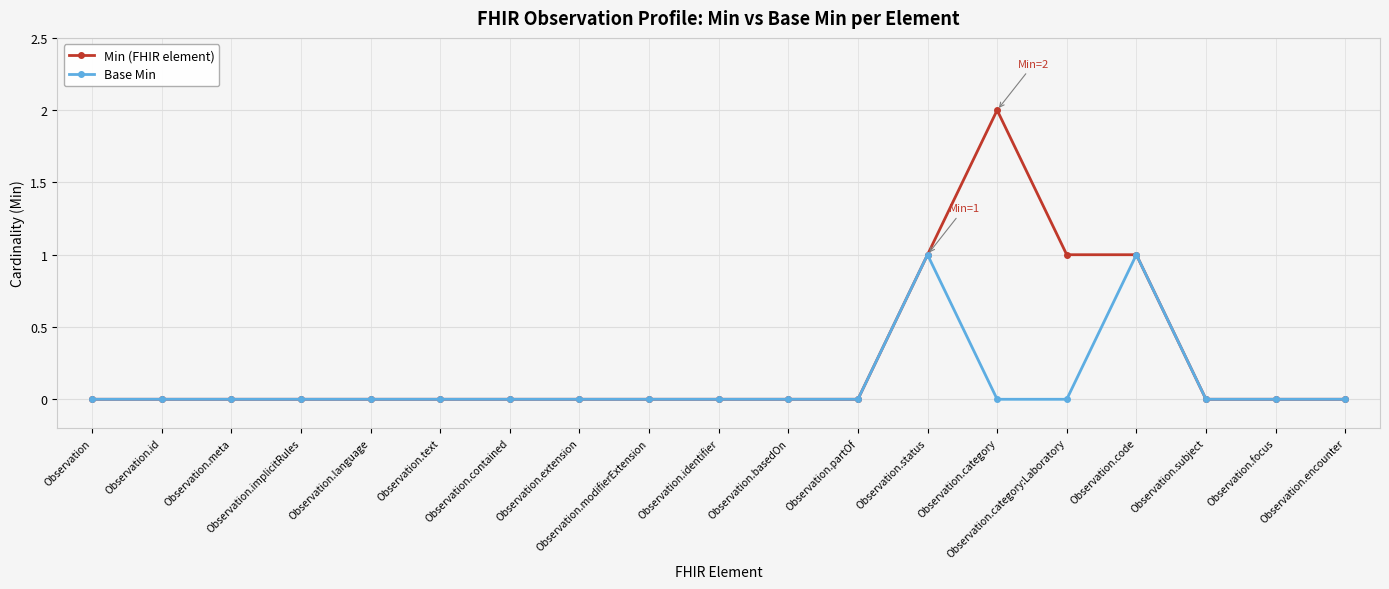

What position from the left is Observation.basedOn?

11